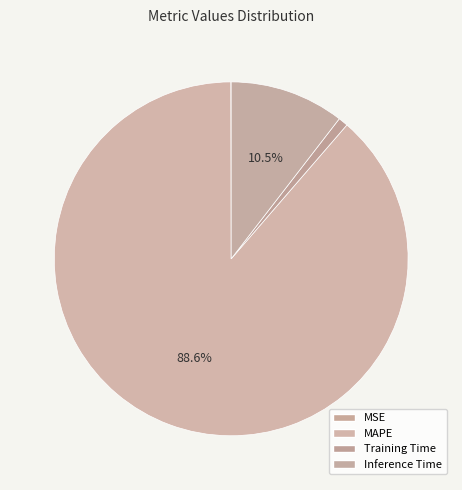

Is the sum of MSE and Training Time greater than half?

No